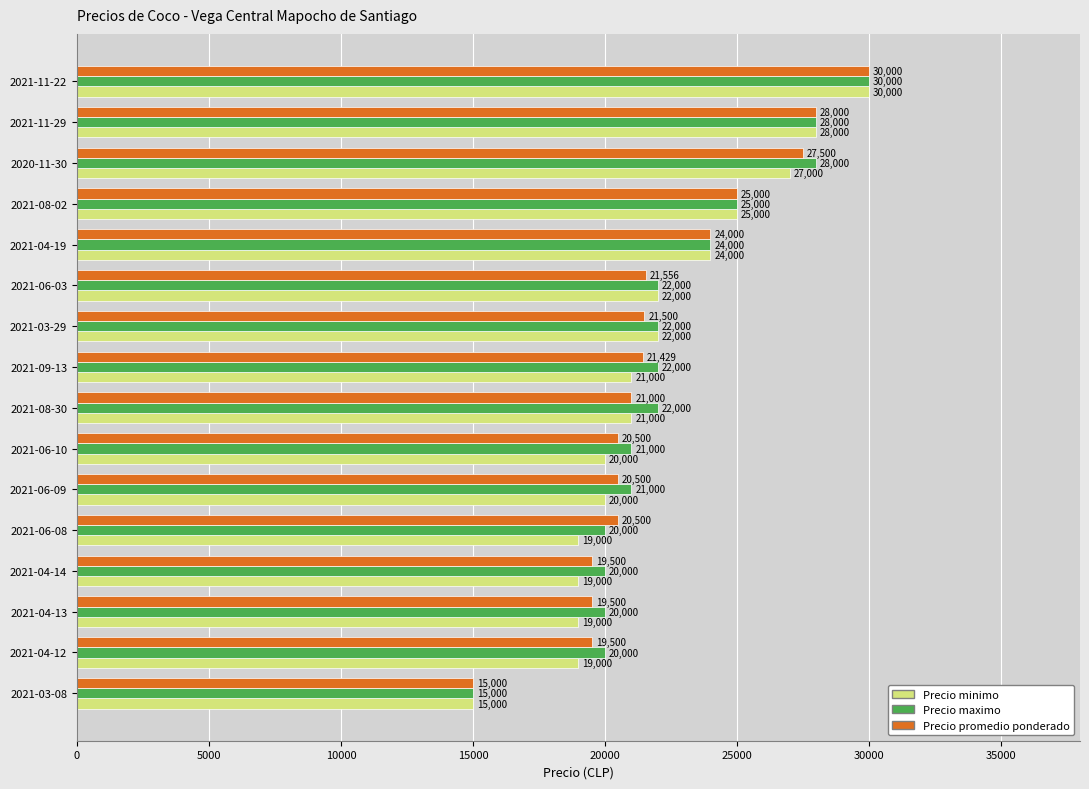

Between 2021-06-10 and 2021-06-03, which series saw the biggest shift?

Precio minimo